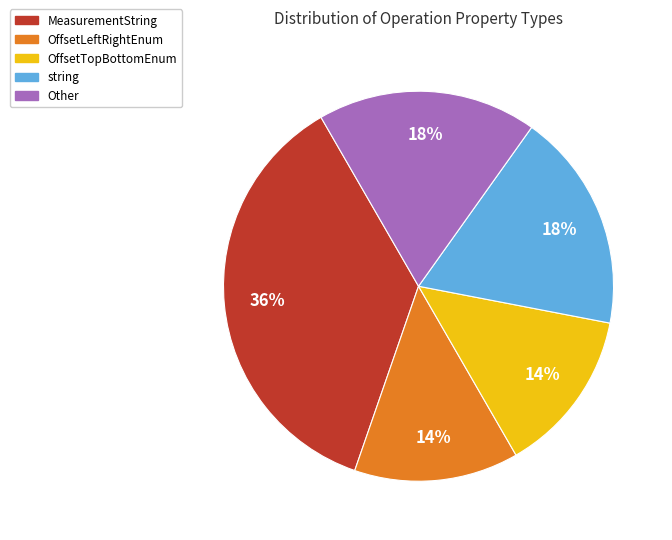

Does string represent more than half of the total?

No